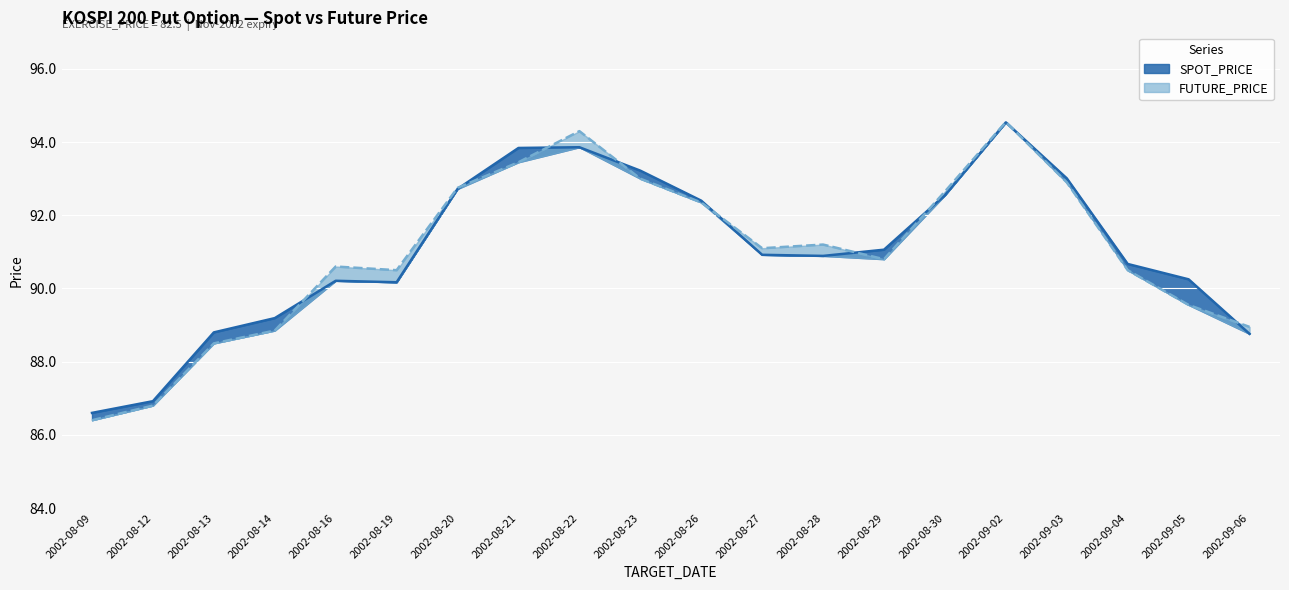

Which series has the largest range (max minus min)?

FUTURE_PRICE